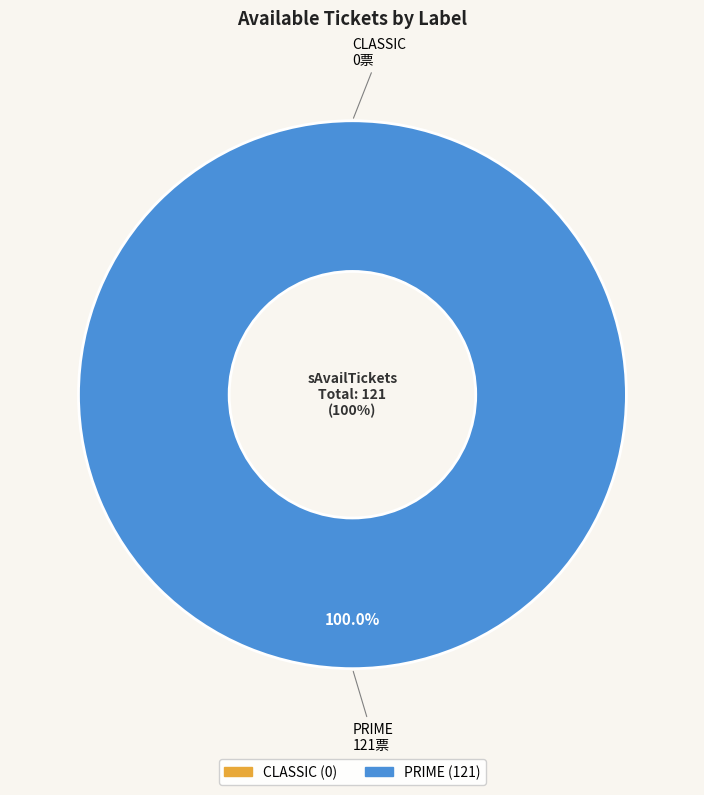

Combined, what portion of the pie is PRIME and CLASSIC?

100.0%